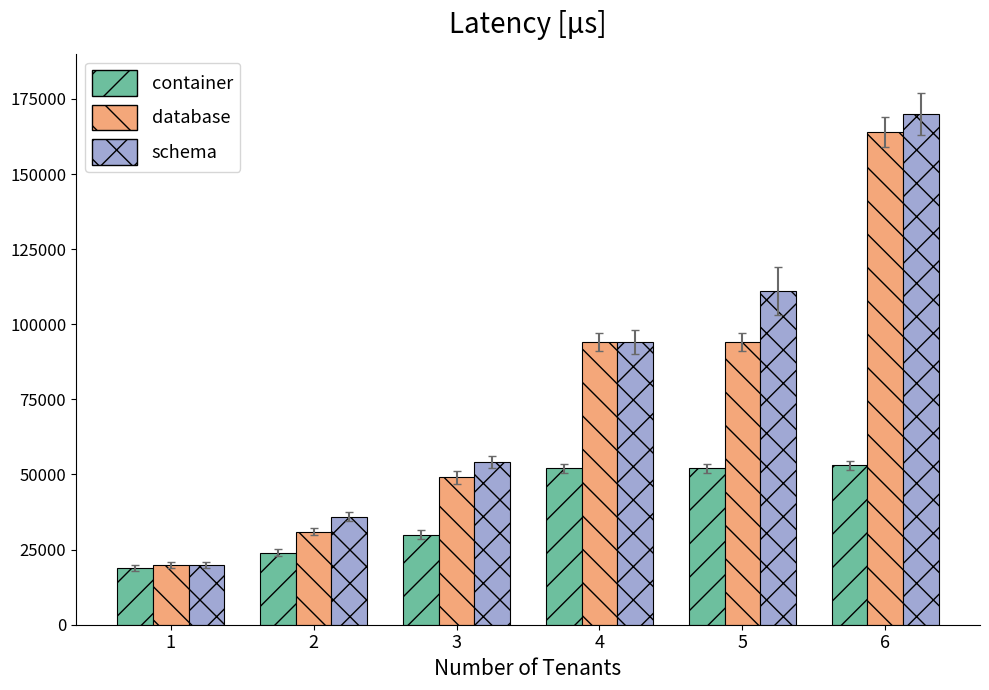

Which category has the highest value in the database series?

6